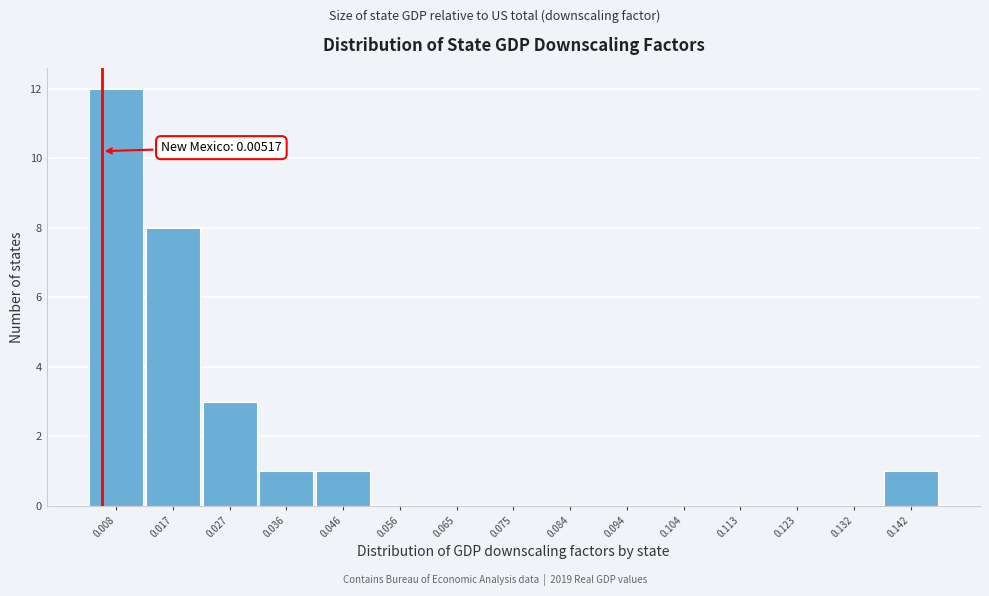

Over which range of the x-axis is the bar tallest?

0.003 to 0.012